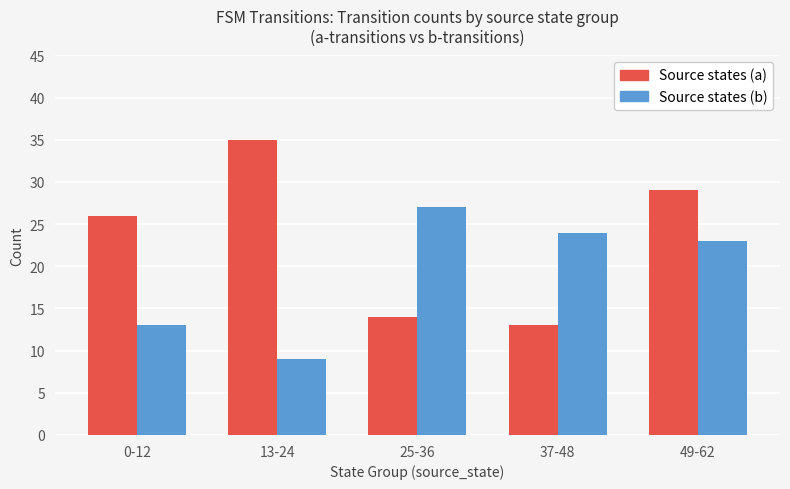

At which label does Source states (b) first exceed 23?

25-36